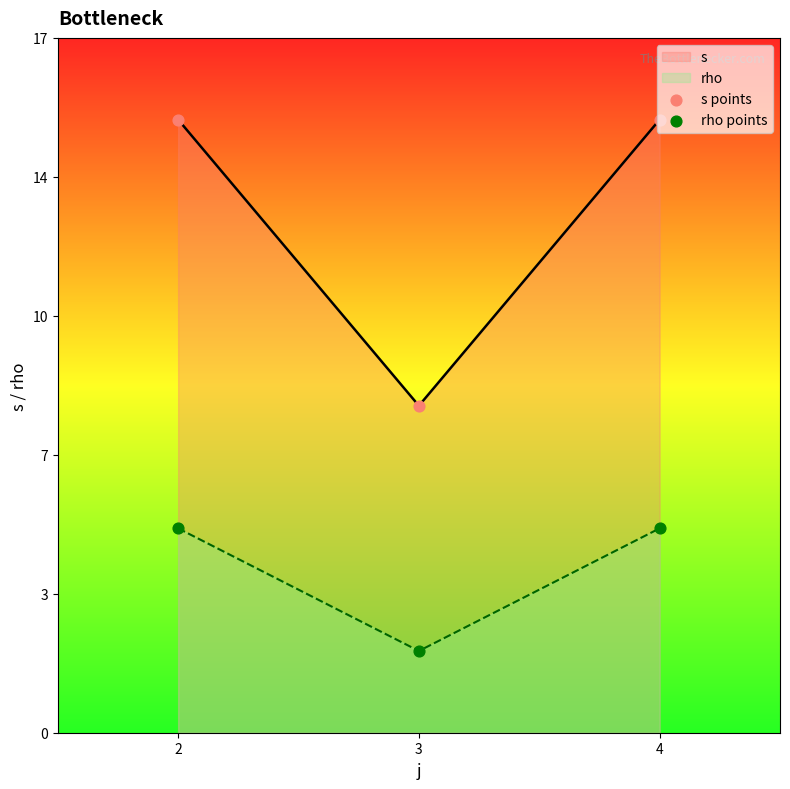

At which category is the sum across all series the highest?

2